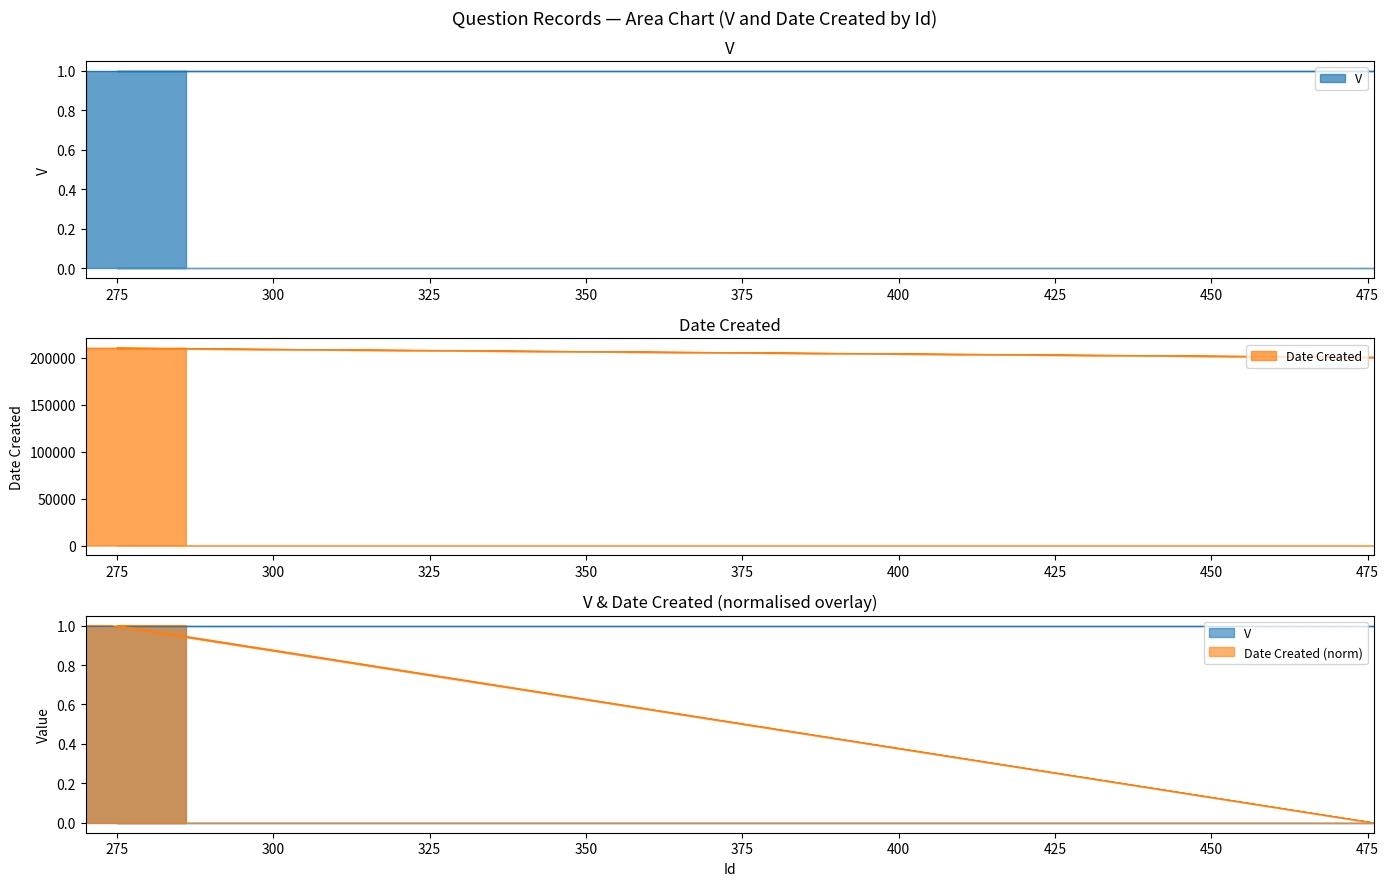

Approximately how many times larger is the value at 278 compared to 279?

1.0